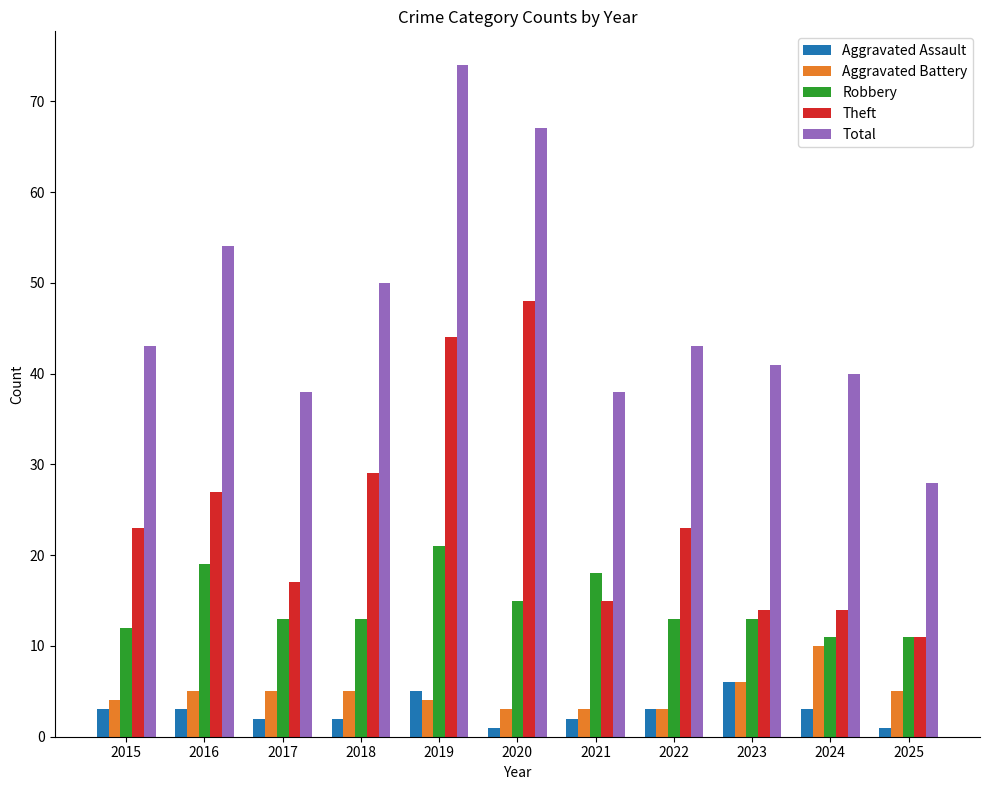

Count the number of categories in the chart.

11